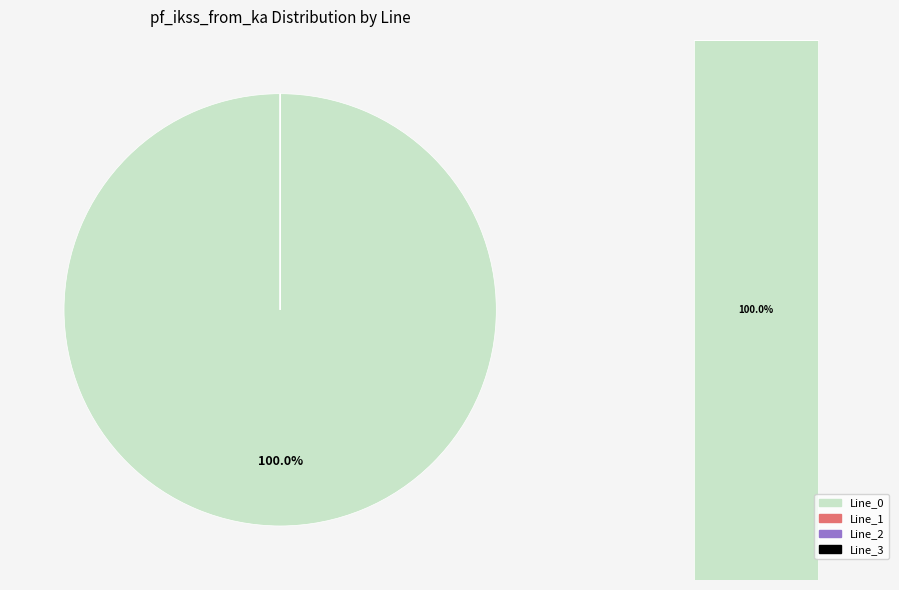

The Line_0 slice represents 93% of the pie. True or false?

False